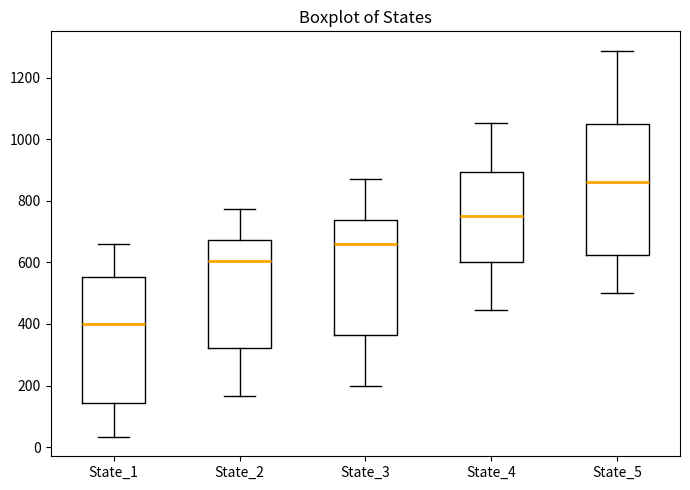

Which box's median line is the lowest?

State_1